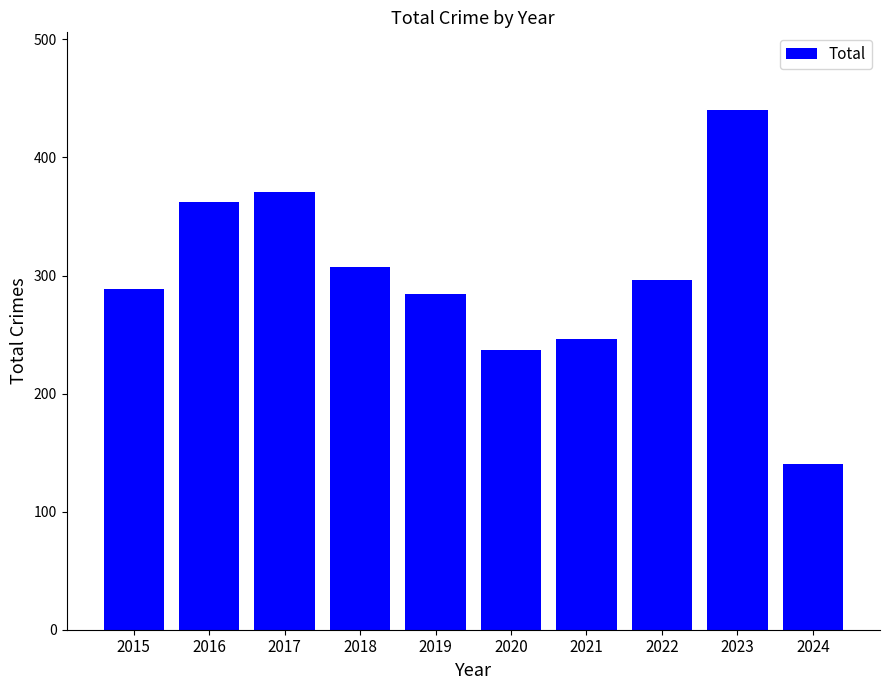

The chart shows a value of 149 at 2023. True or false?

False